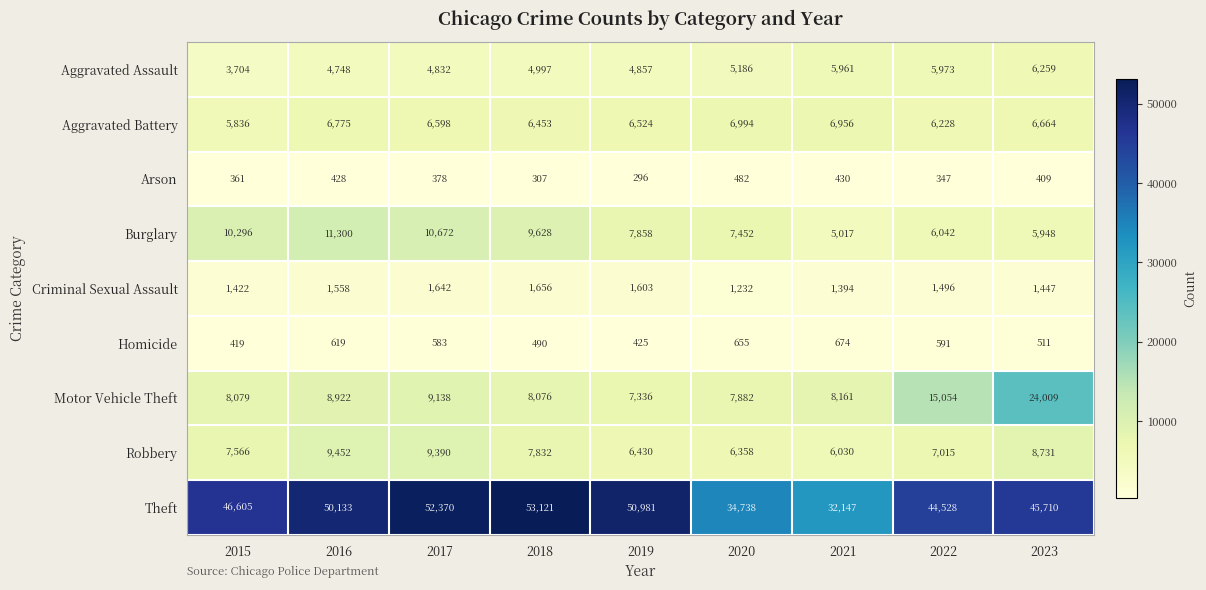

Between 2017 and 2020, which series saw the biggest shift?

Theft